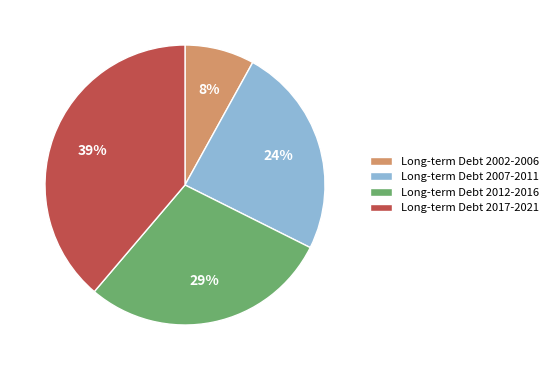

To the nearest percent, what is the average slice percentage?

25%